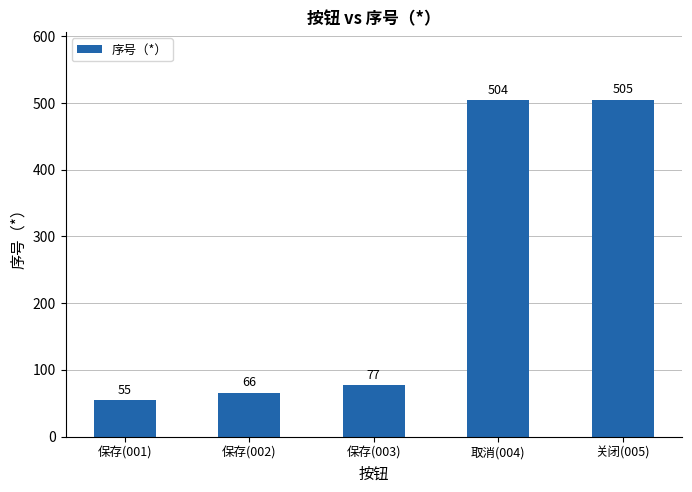

What is the smallest value displayed?

55